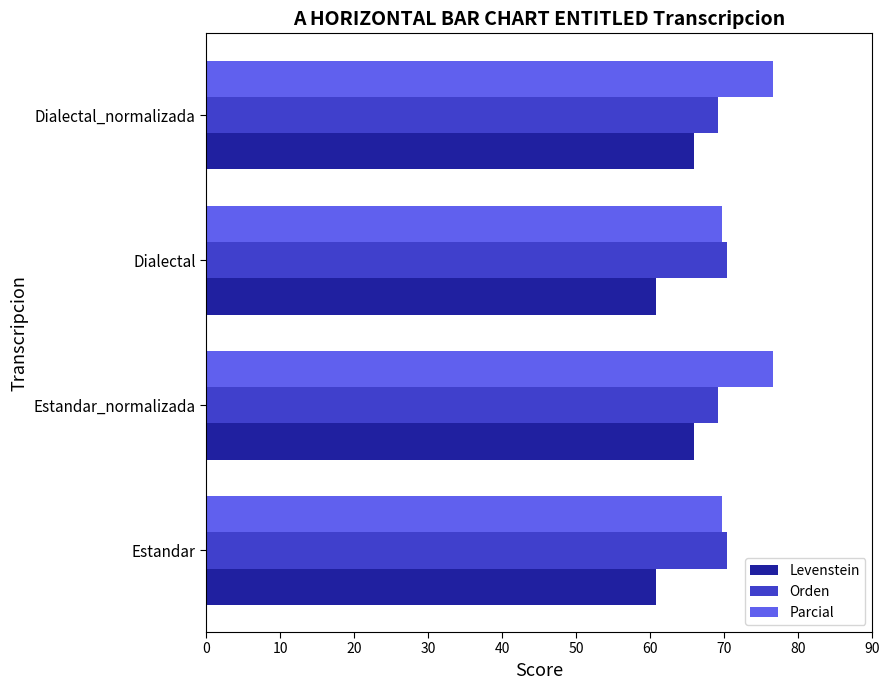

The Orden series shows 70.4 at Estandar. True or false?

True